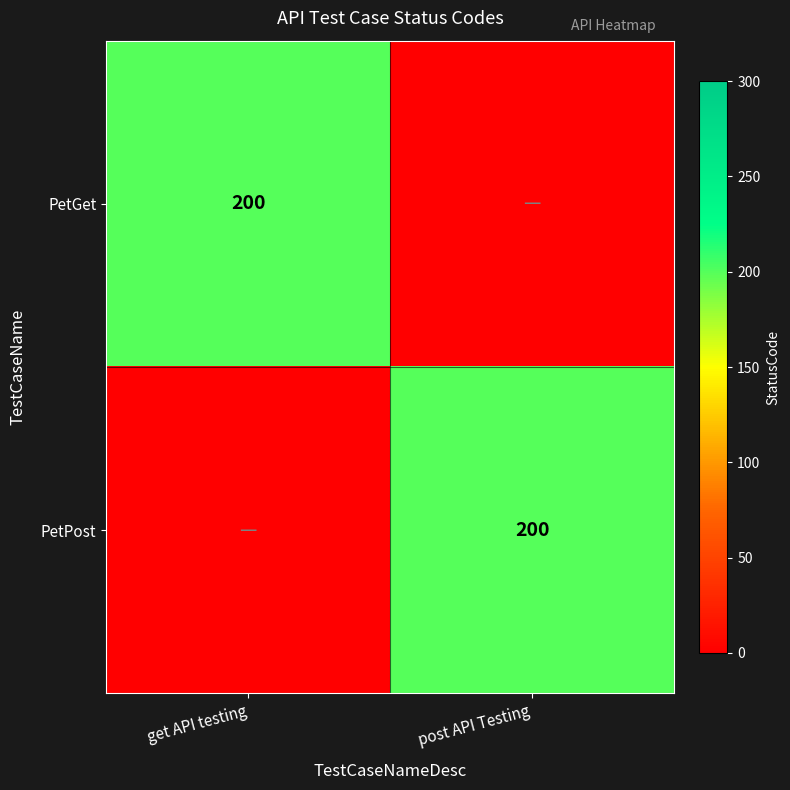

What is the total value across all series at post API Testing?

200